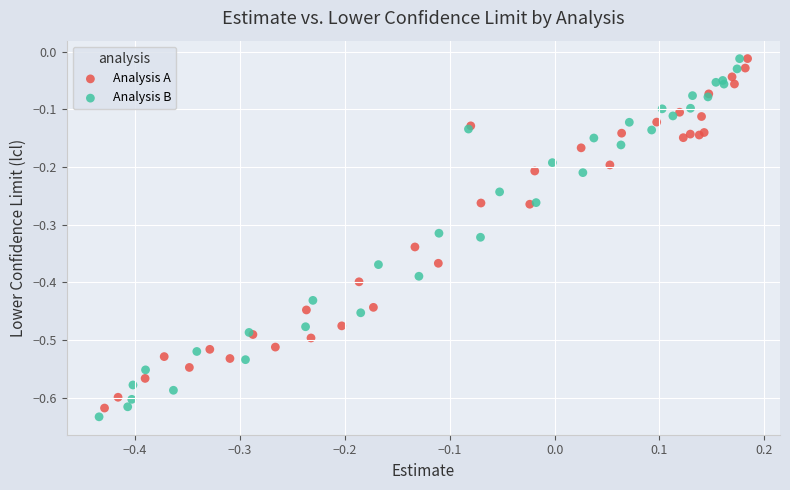

What are all the series names shown in the legend?

Analysis A, Analysis B